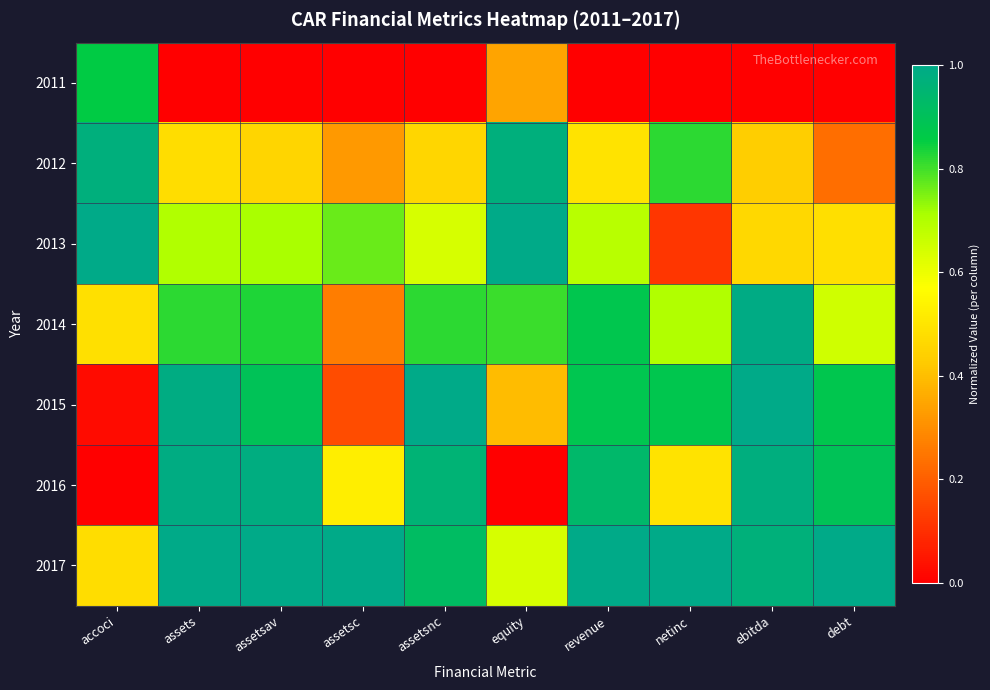

Which series has the largest total across all categories?

2017